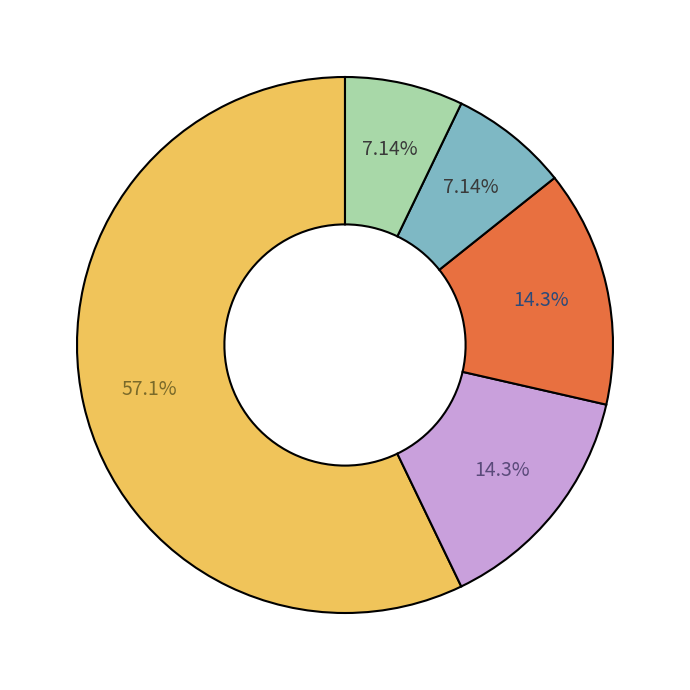

To the nearest percent, what is the difference between the largest and smallest slice percentages?

50%